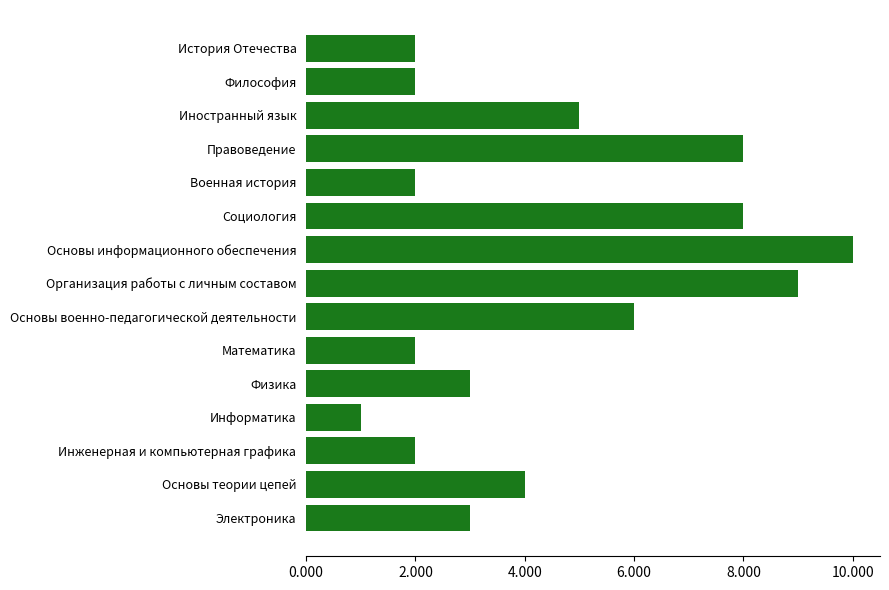

True or false: the data shows 2 at Математика.

True